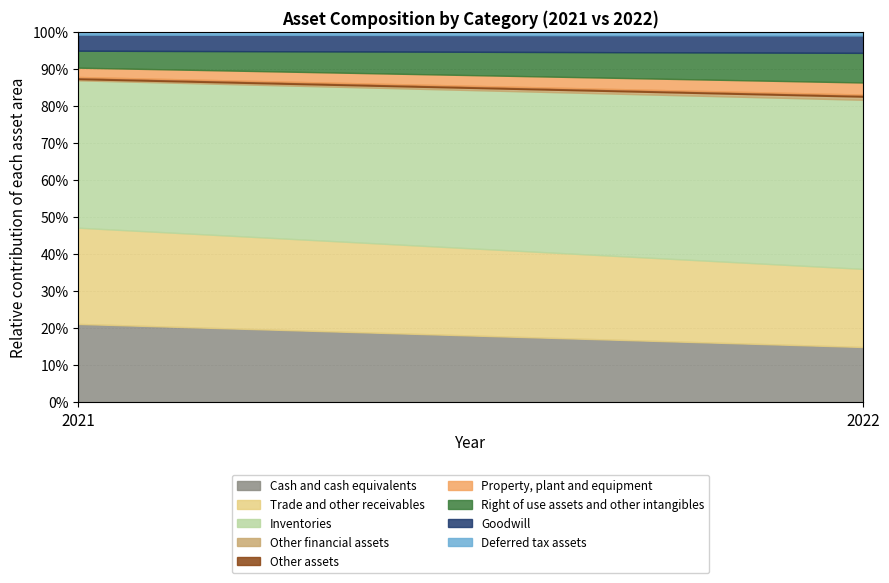

True or false: Cash and cash equivalents has a value of 34.6 at 2021.

False